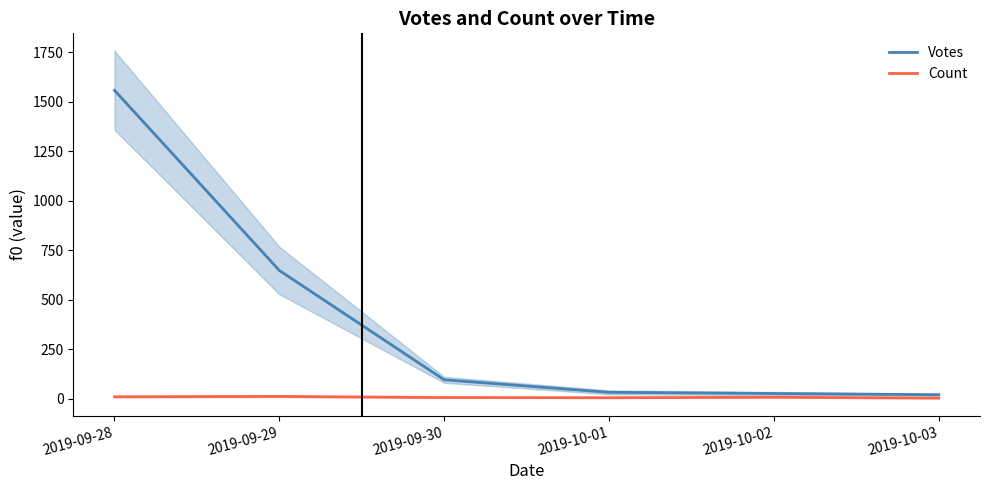

At how many categories does at least one series exceed 1530?

1